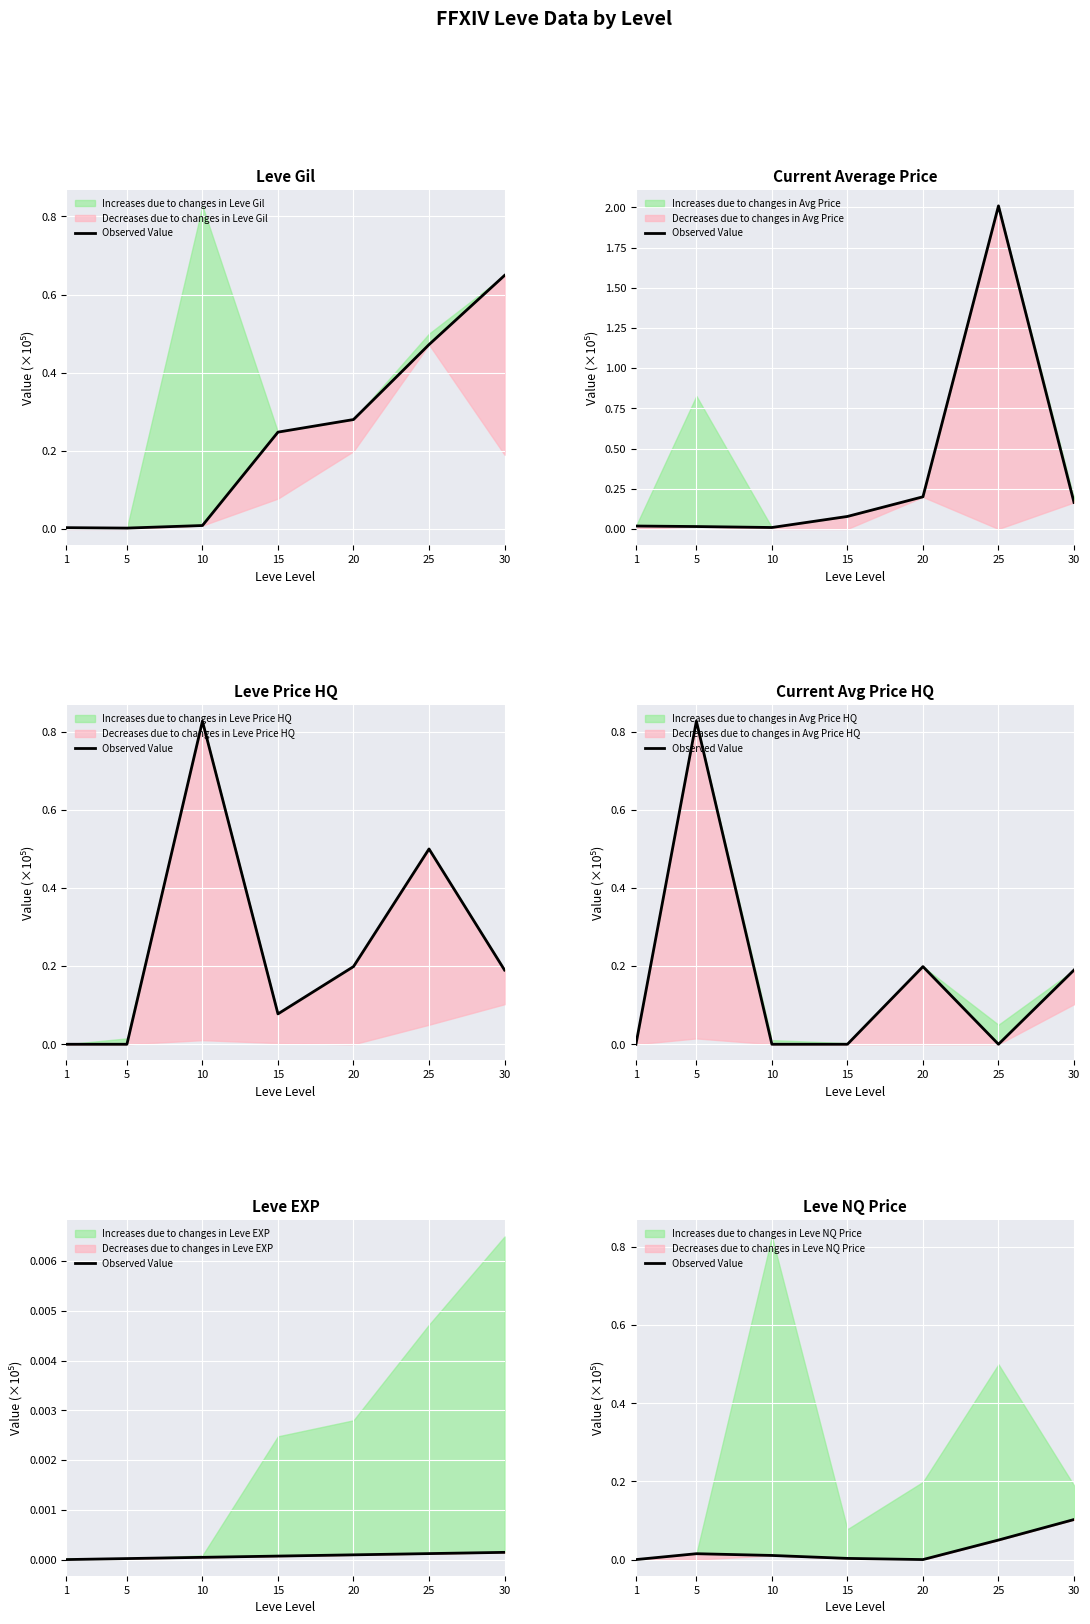

True or false: there are more than 2 points higher than both neighbors.

False